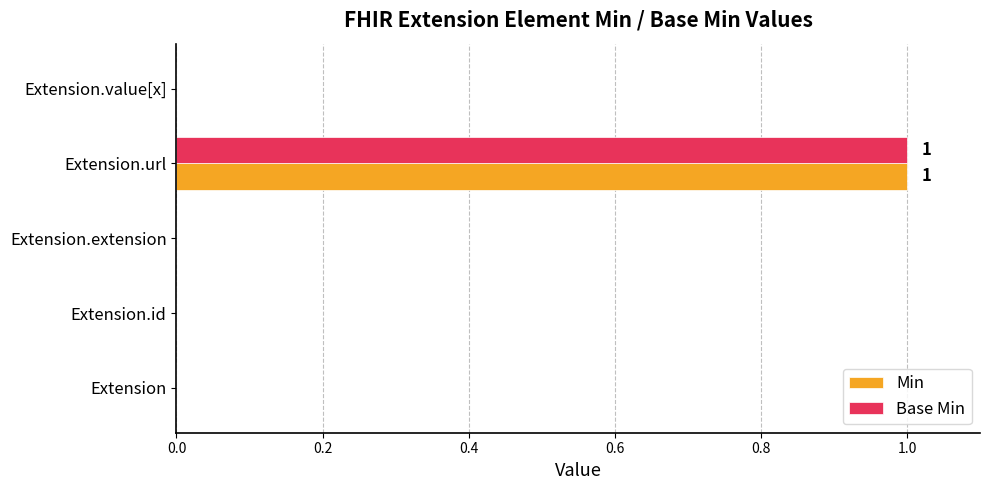

The Min series shows 0 at Extension. True or false?

True